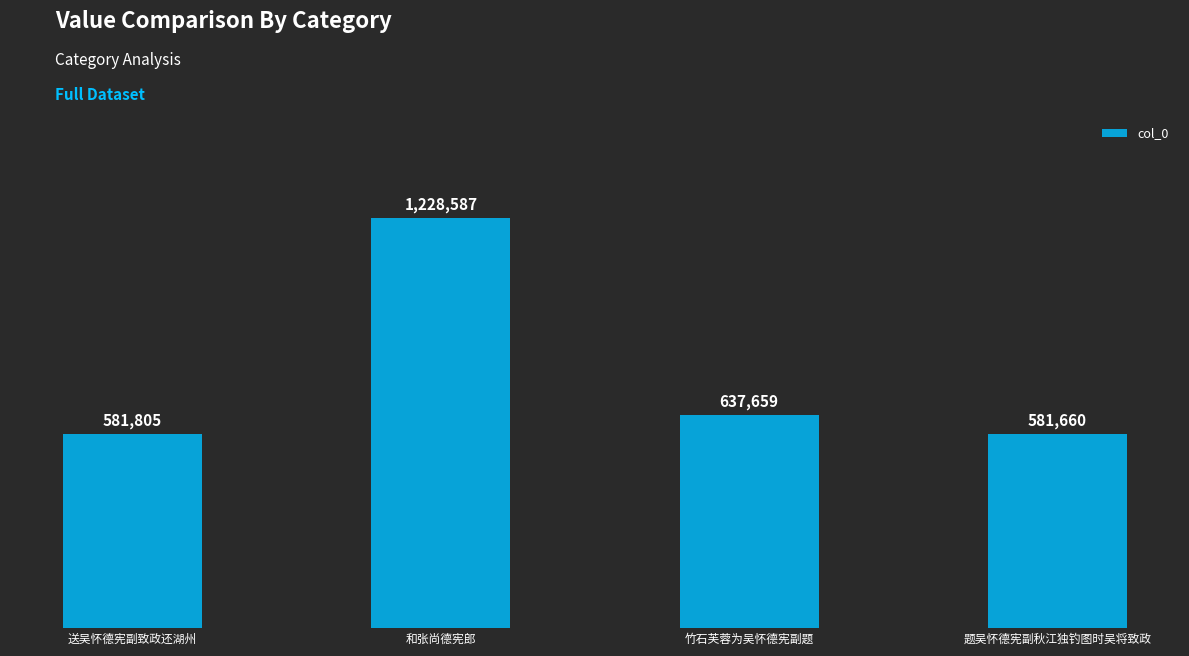

True or false: the data shows 1228587 at 和张尚德宪郎.

True